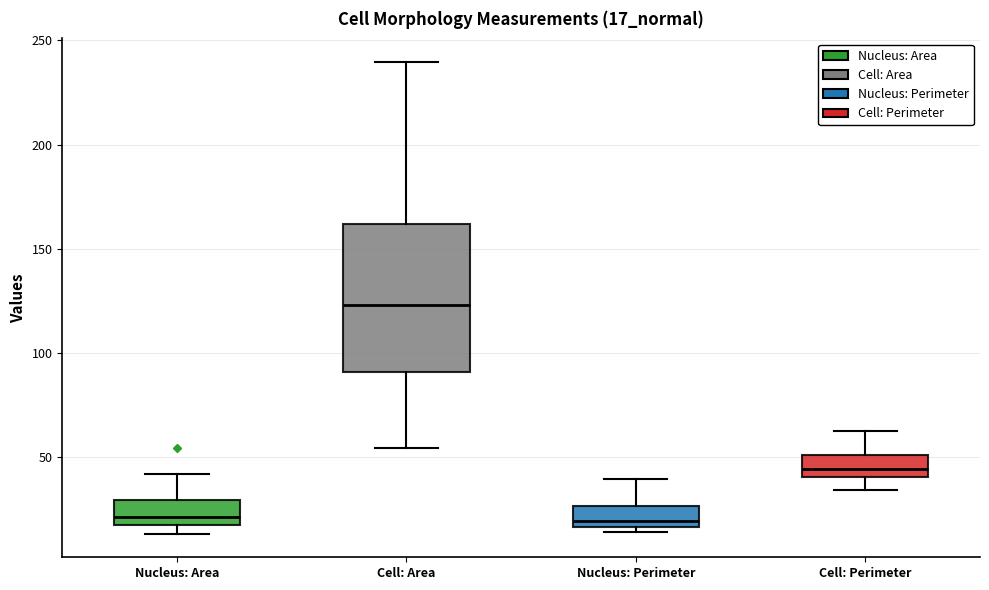

Reading left to right, read every box against the y-axis: the position of its median line, the range the box covers, and the ends of its whiskers. The values are not printed on the chart, so give them approximately, as read against the axis.

Nucleus: Area: median 20 (just above the box's lower edge), box 20 to 30, whiskers 15 to 40
Cell: Area: median 125, box 90 to 160, whiskers 55 to 240
Nucleus: Perimeter: median 20, box 15 to 25, whiskers 15 (just below the box's lower edge) to 40
Cell: Perimeter: median 45, box 40 to 50, whiskers 35 to 65